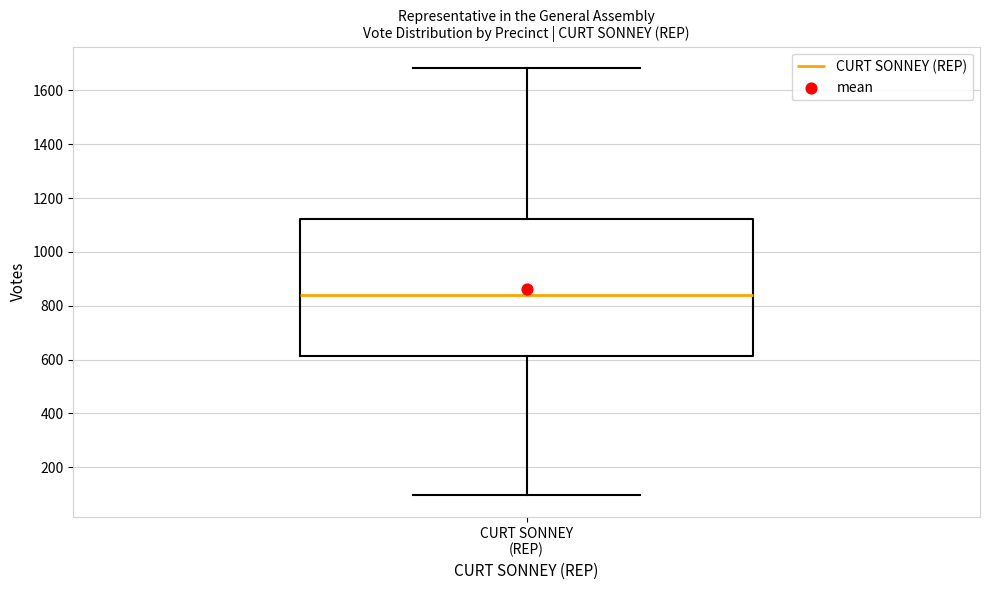

Read this box plot against the y-axis: the position of the median line, the range covered by the box, and the ends of both whiskers. The values are not printed on the chart, so give them approximately, as read against the axis.

median 840, box 620 to 1120, whiskers 100 to 1680